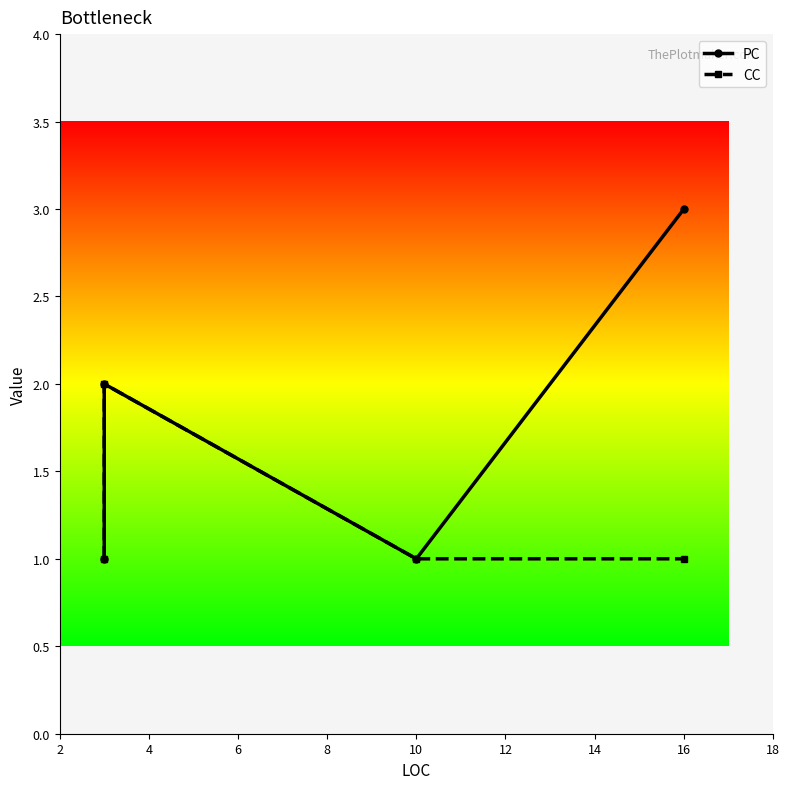

Rank the series by their maximum value, from lowest to highest.

CC, PC